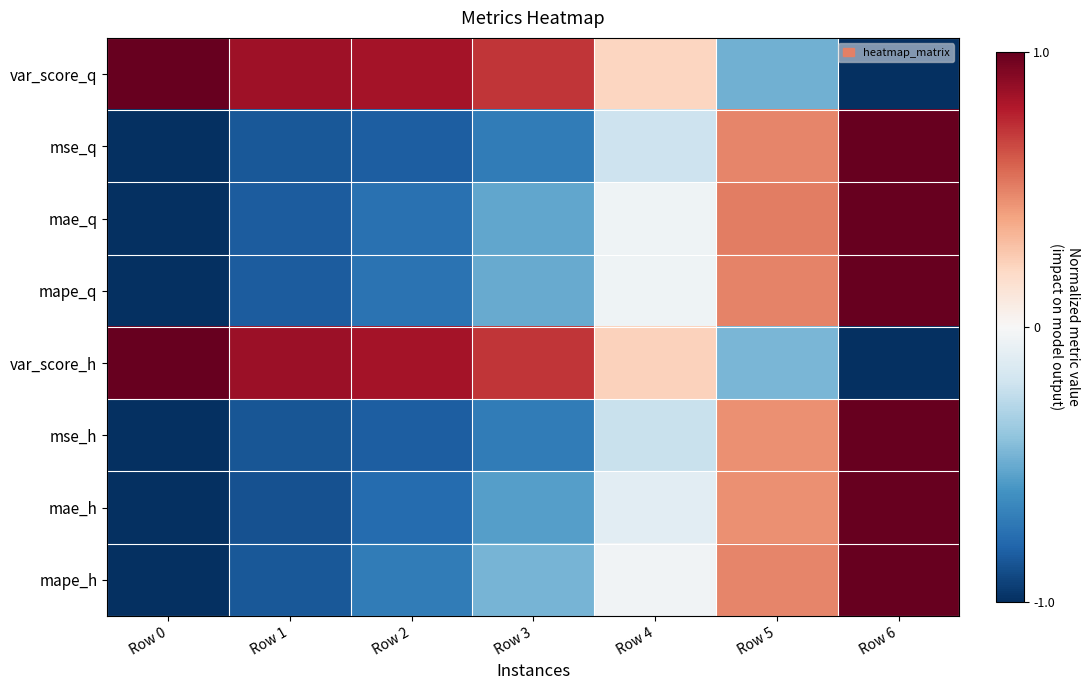

How many categories are shown in the chart?

7